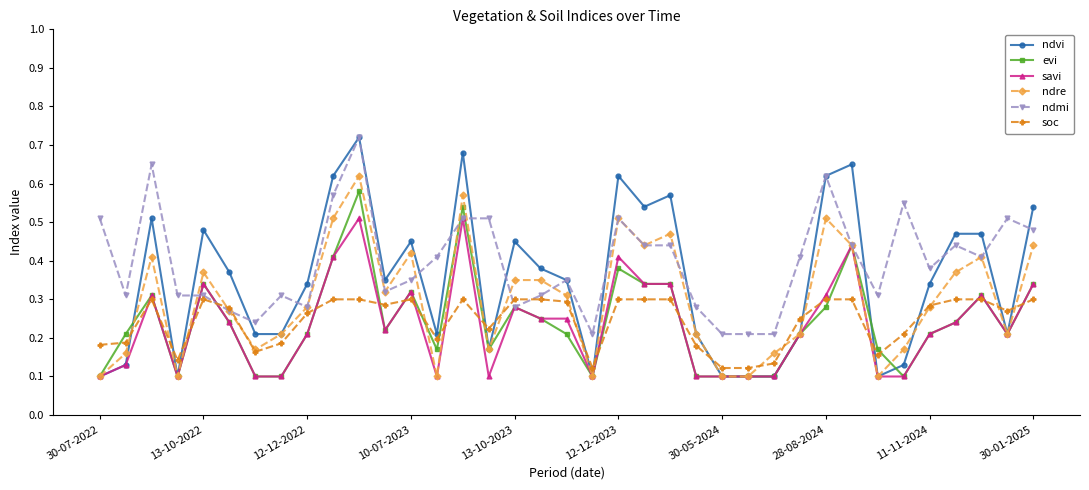

At how many categories does at least one series exceed 0?

37